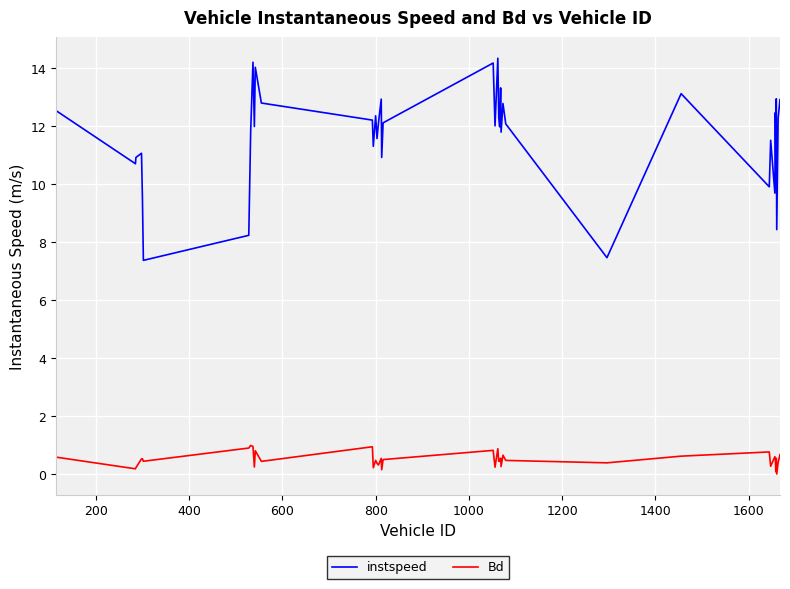

Which series has the largest total across all categories?

instspeed